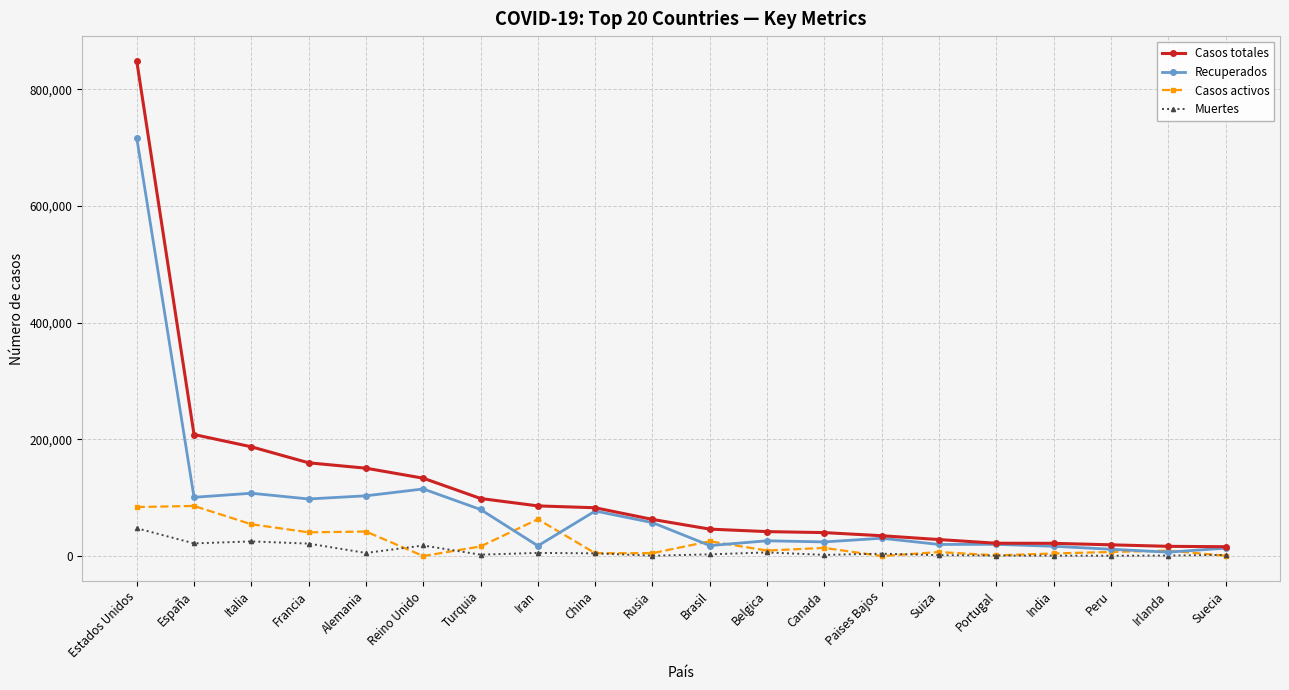

Which series has the largest range (max minus min)?

Casos totales